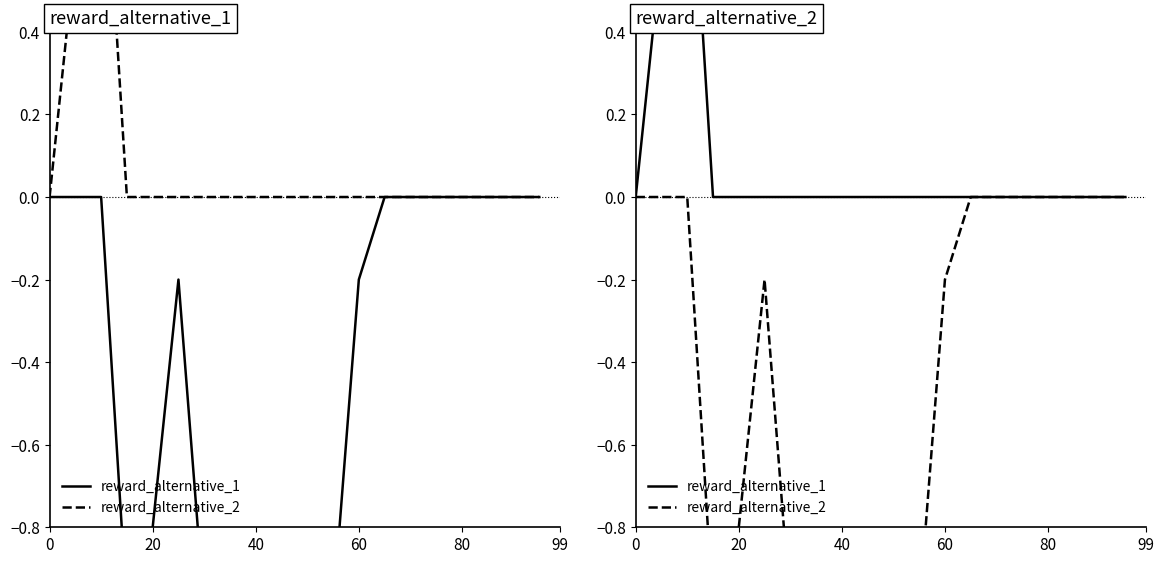

What is the smallest value displayed?

-1.0